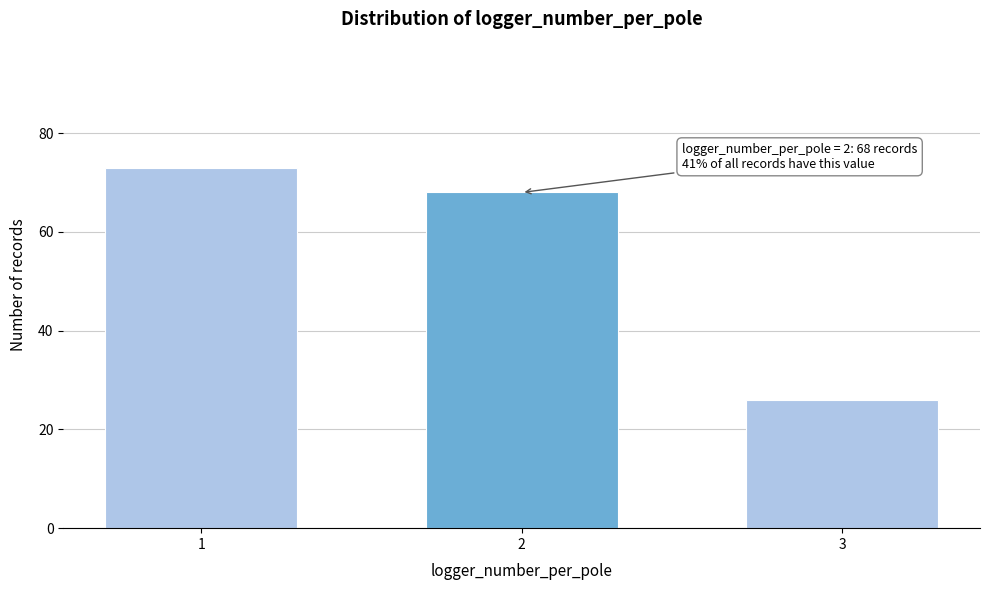

Reading left to right, list all the values displayed in this chart.

73	68	26